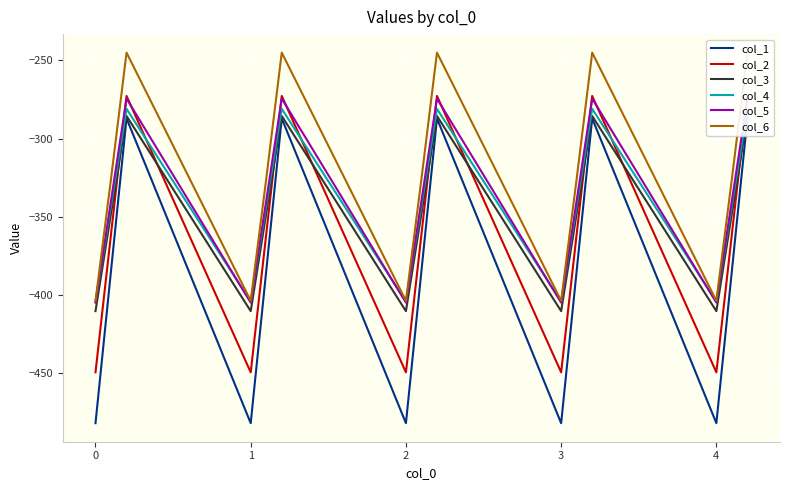

At which category is the sum across all series the highest?

1